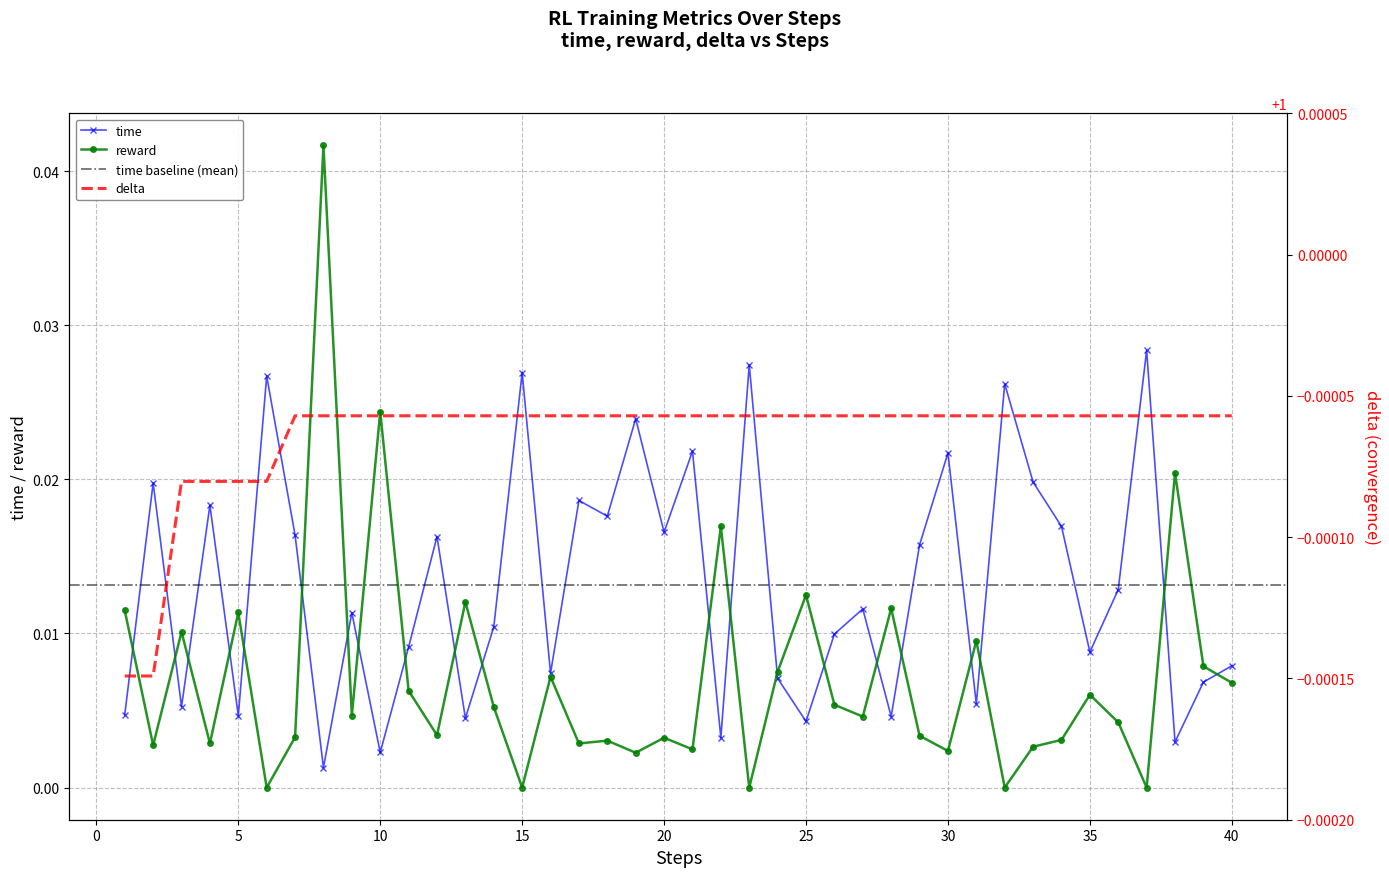

Reading left to right, list all the values displayed in this chart.

time: 0.0	0.0	0.0	0.0	0.0	0.0	0.0	0.0	0.0	0.0	0.0	0.0	0.0	0.0	0.0	0.0	0.0	0.0	0.0	0.0	0.0	0.0	0.0	0.0	0.0	0.0	0.0	0.0	0.0	0.0	0.0	0.0	0.0	0.0	0.0	0.0	0.0	0.0	0.0	0.0
reward: 0.0	0.0	0.0	0.0	0.0	0.0	0.0	0.0	0.0	0.0	0.0	0.0	0.0	0.0	0.0	0.0	0.0	0.0	0.0	0.0	0.0	0.0	0.0	0.0	0.0	0.0	0.0	0.0	0.0	0.0	0.0	0.0	0.0	0.0	0.0	0.0	0.0	0.0	0.0	0.0
delta: 1.0	1.0	1.0	1.0	1.0	1.0	1.0	1.0	1.0	1.0	1.0	1.0	1.0	1.0	1.0	1.0	1.0	1.0	1.0	1.0	1.0	1.0	1.0	1.0	1.0	1.0	1.0	1.0	1.0	1.0	1.0	1.0	1.0	1.0	1.0	1.0	1.0	1.0	1.0	1.0